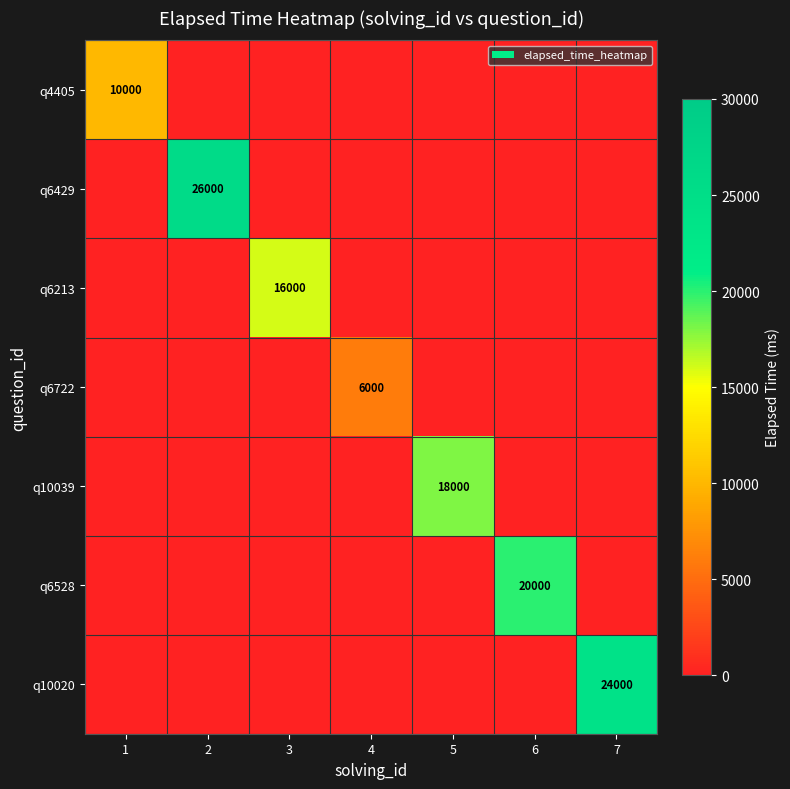

How many data points does each series have?

7